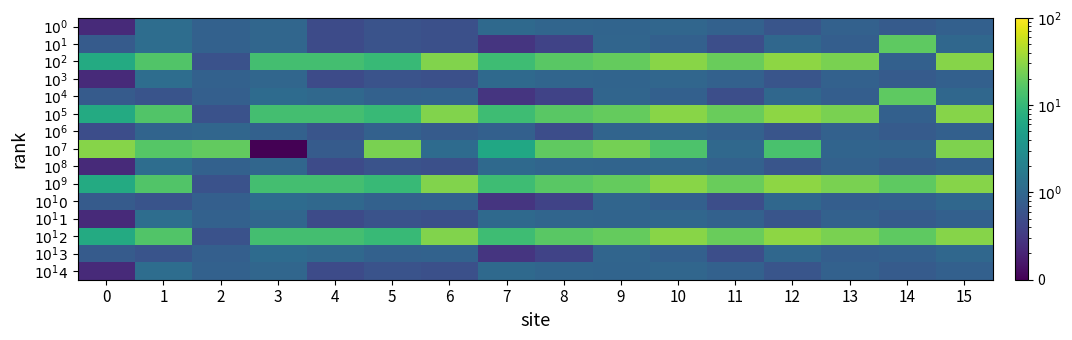

At how many categories does at least one series exceed 19?

9